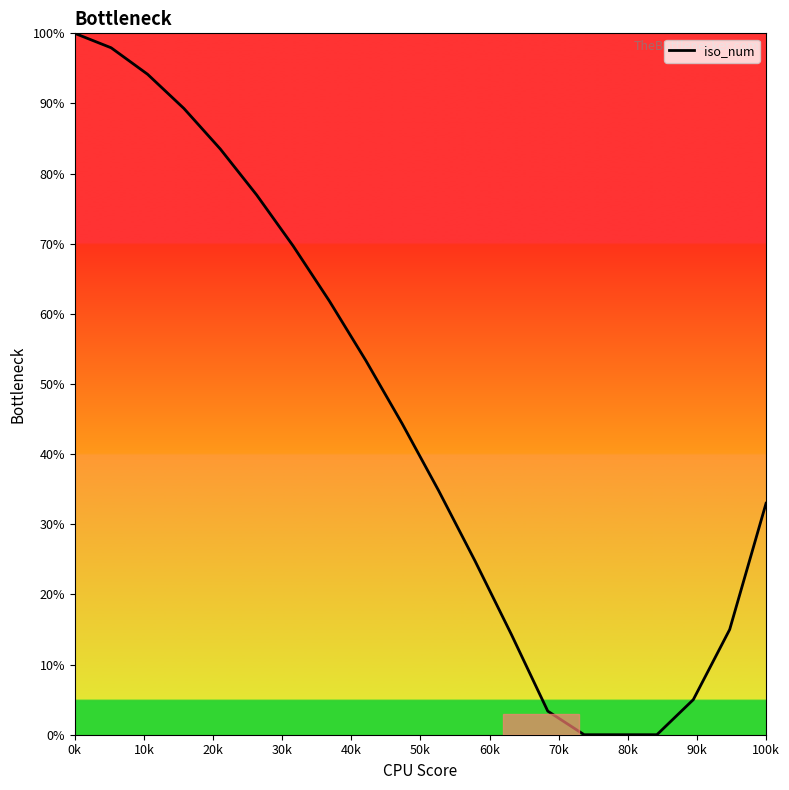

What is the maximum value shown in the chart?

100.0